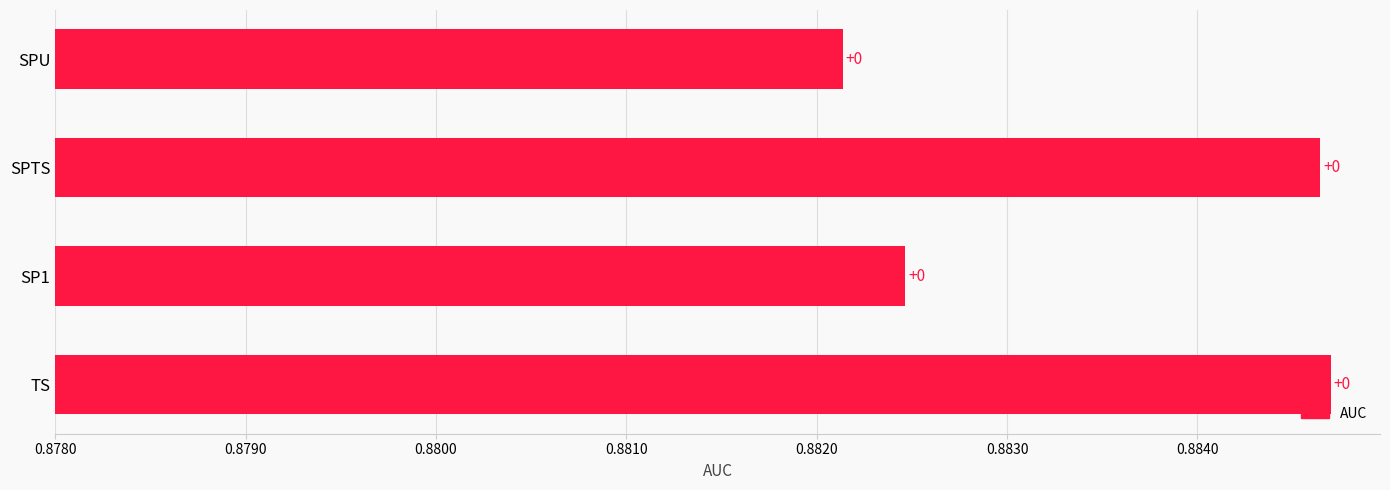

Does the chart contain any negative values?

No